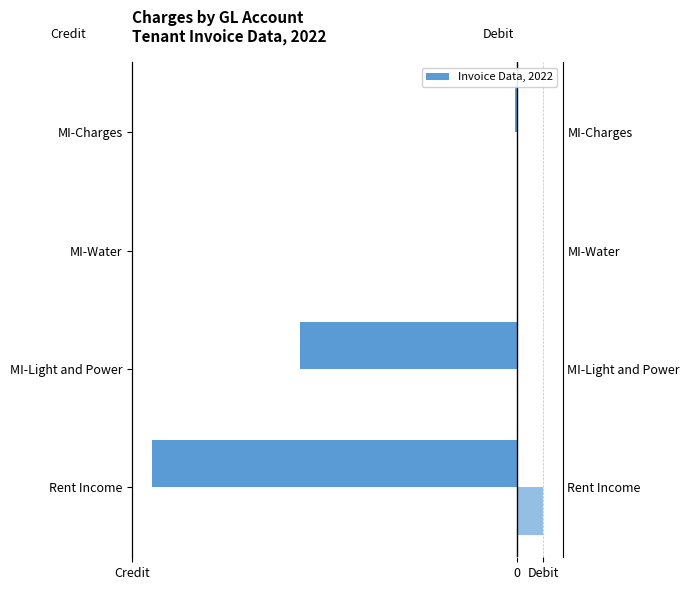

Is it true that Debit equals 0.0 at MI-Light and Power?

True